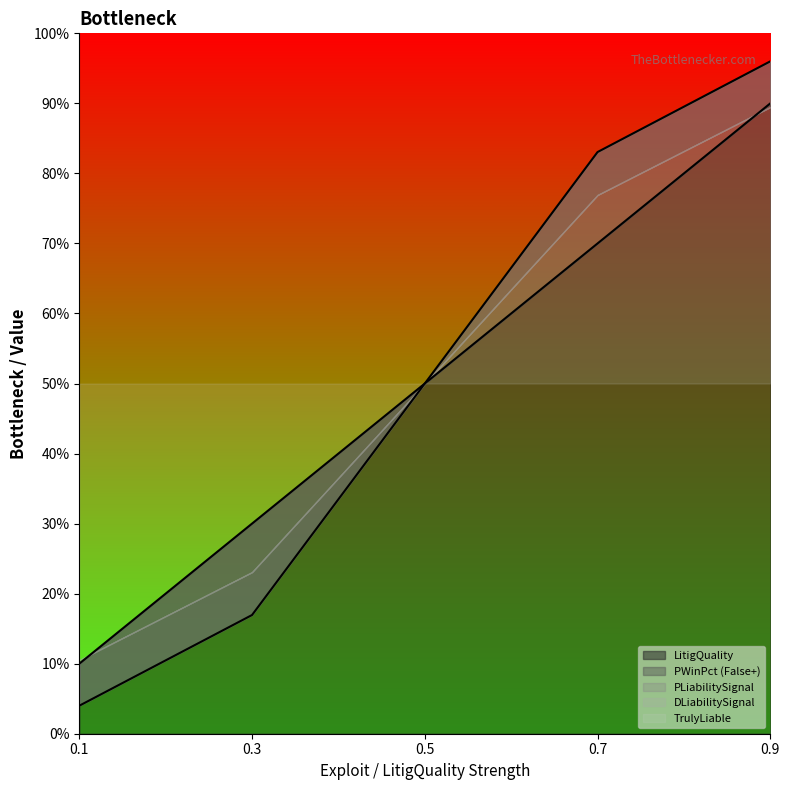

What is the average value of the LitigQuality series?

0.5